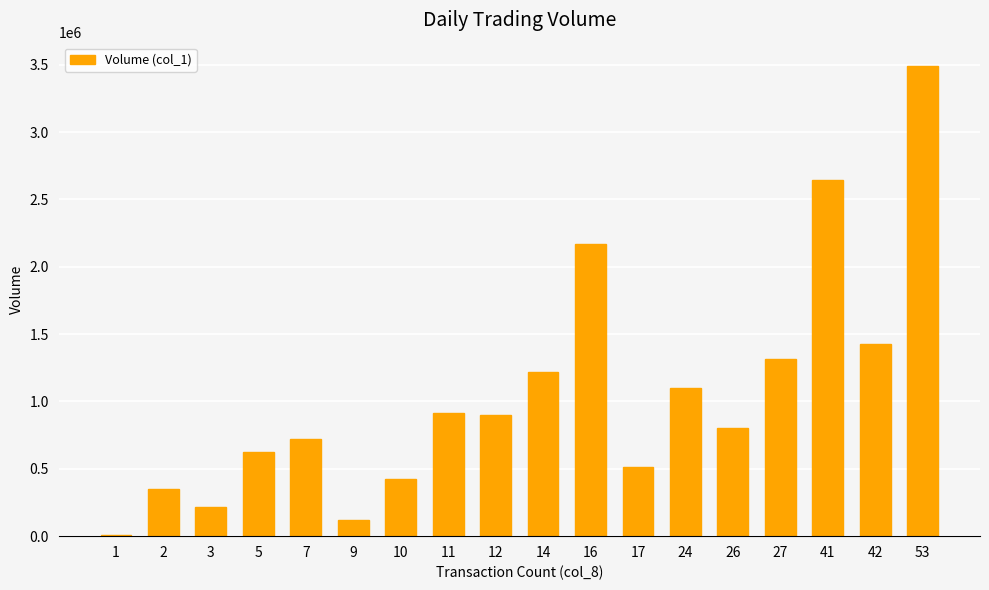

Are the bars grouped side by side (vs. stacked)?

No